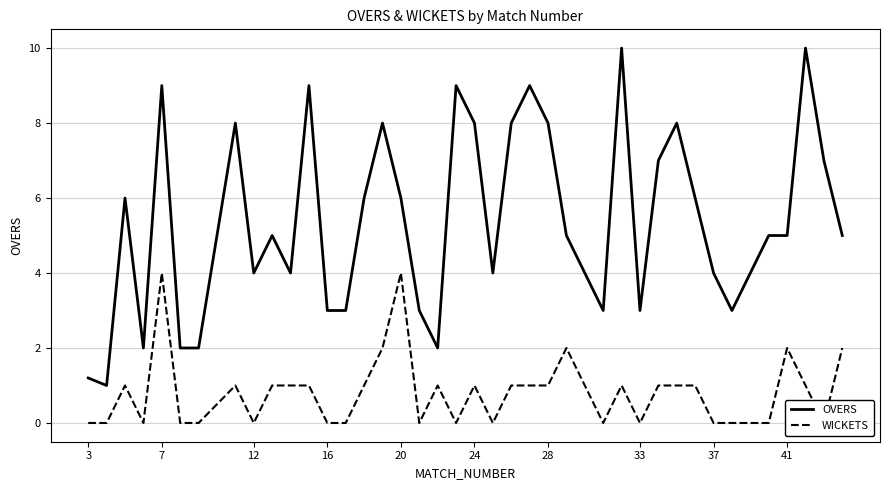

True or false: OVERS and WICKETS cross at least once.

False